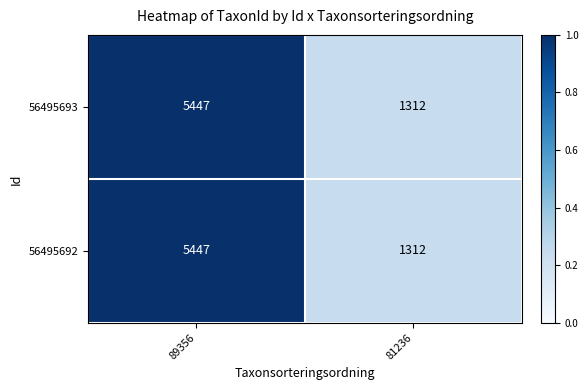

What is the total value across all series at 89356?

10894